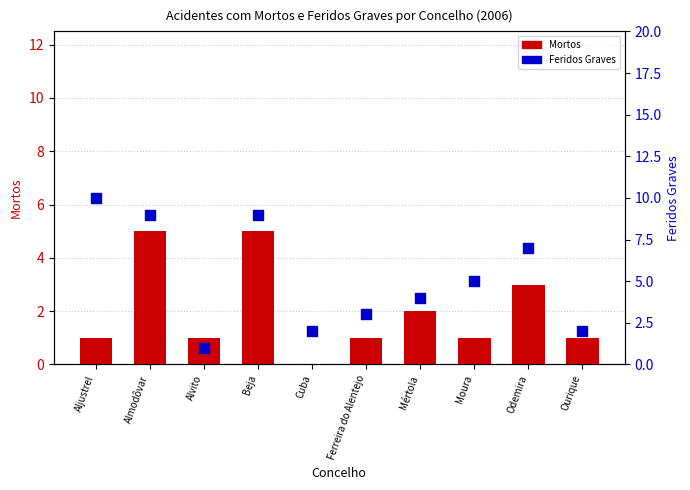

What are all the series names shown in the legend?

Mortos, Feridos Graves